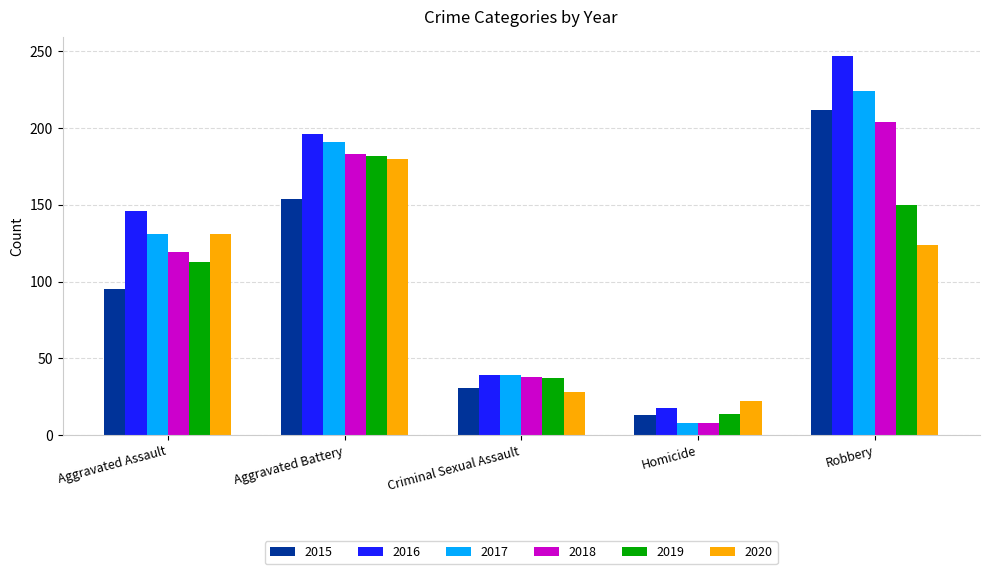

Which series has the largest range (max minus min)?

2016